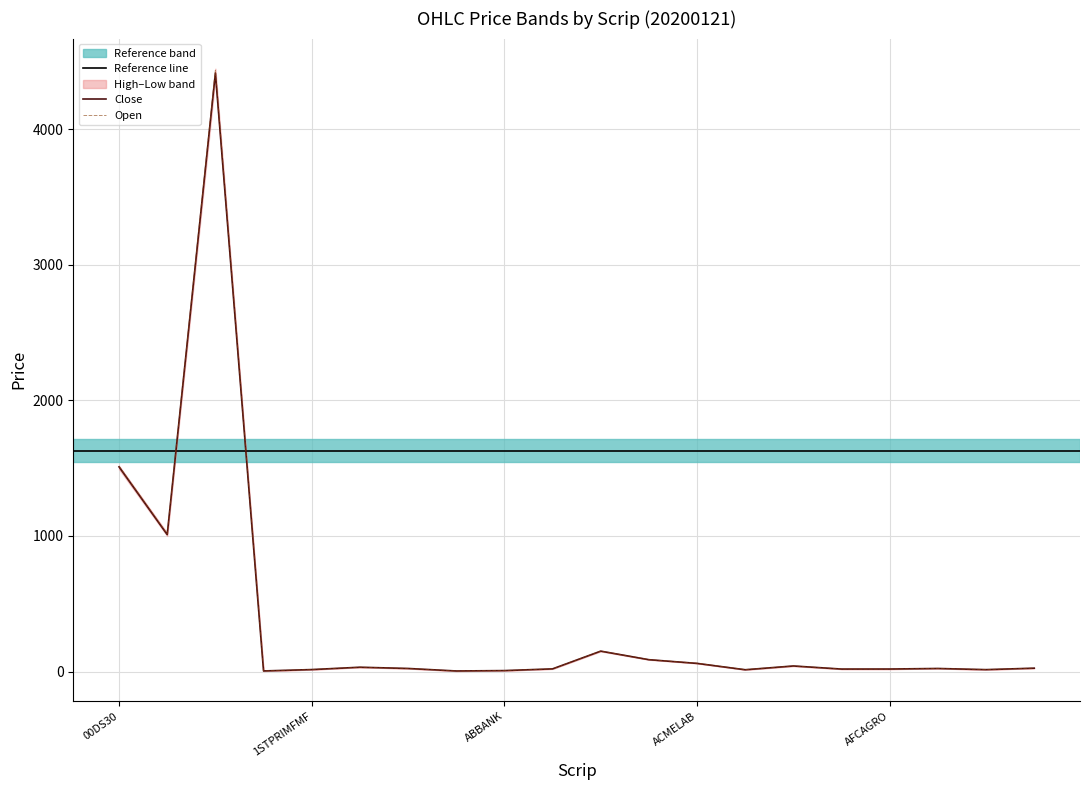

How many times do Close and High cross each other?

6